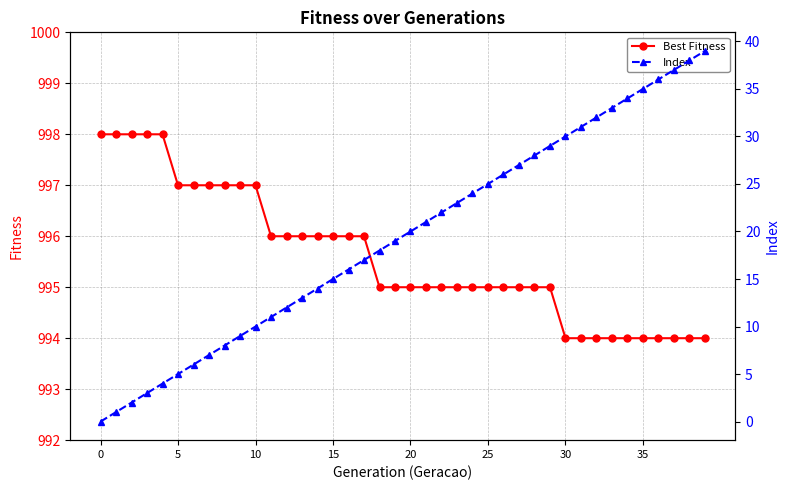

Where is Best Fitness nearest to the value 996?

11